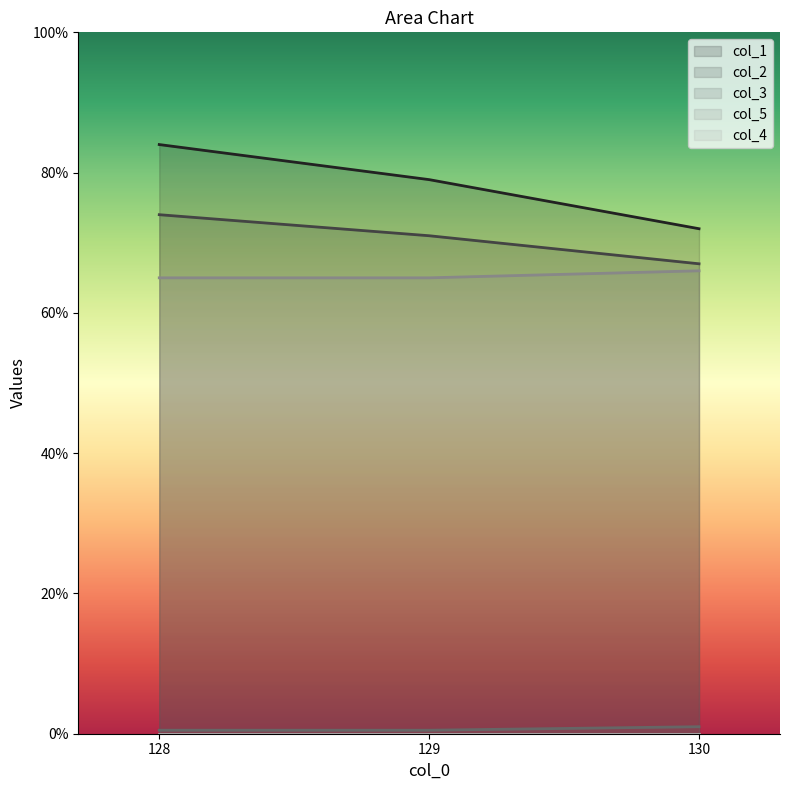

What is the label of the 2nd point from the left?

129.0